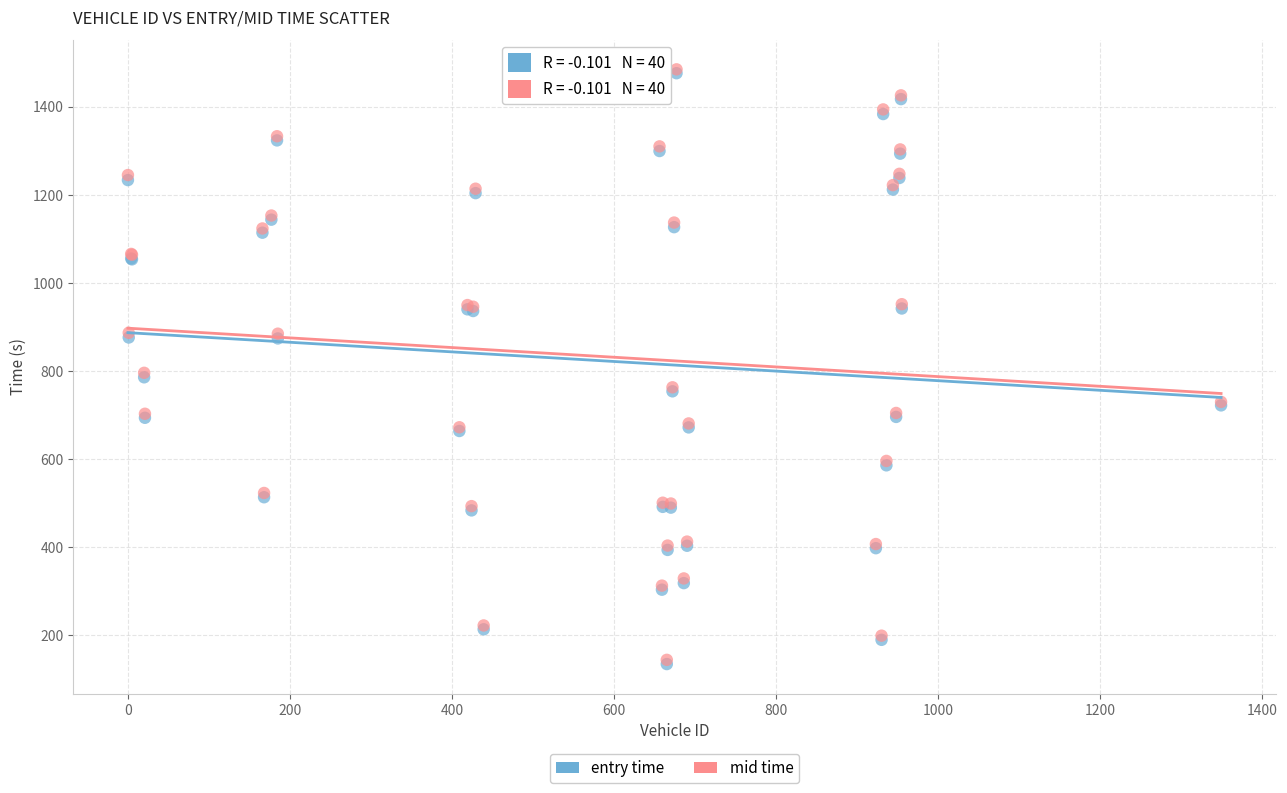

What are all the series names shown in the legend?

entry time, mid time